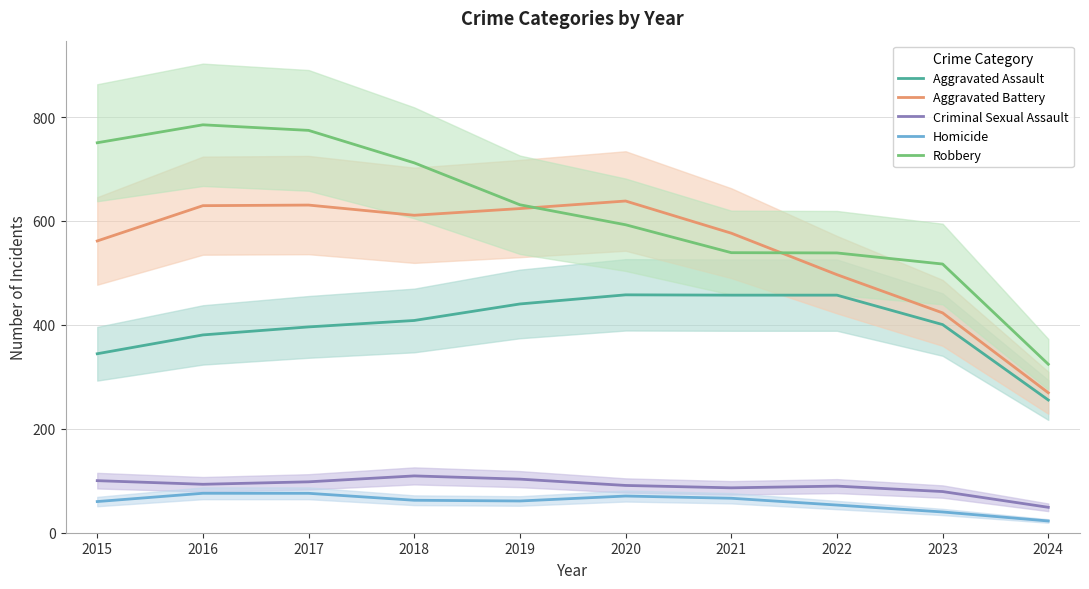

What is the average value of the Aggravated Battery series?

546.0